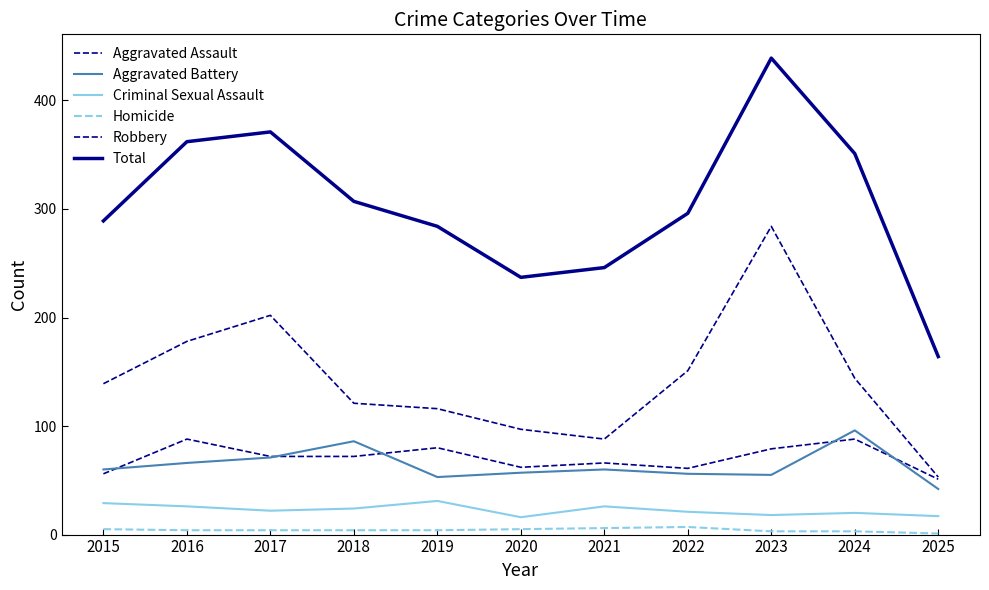

Is this an area chart (filled region under the line)?

No